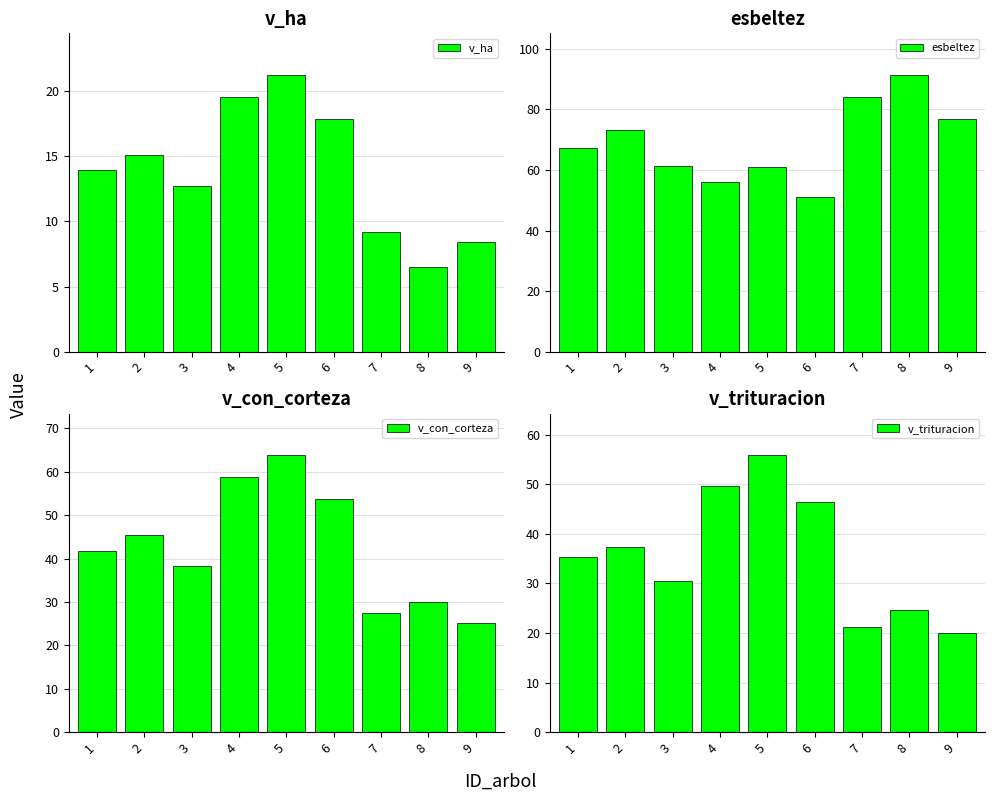

The esbeltez series shows 56.1 at 4. True or false?

True